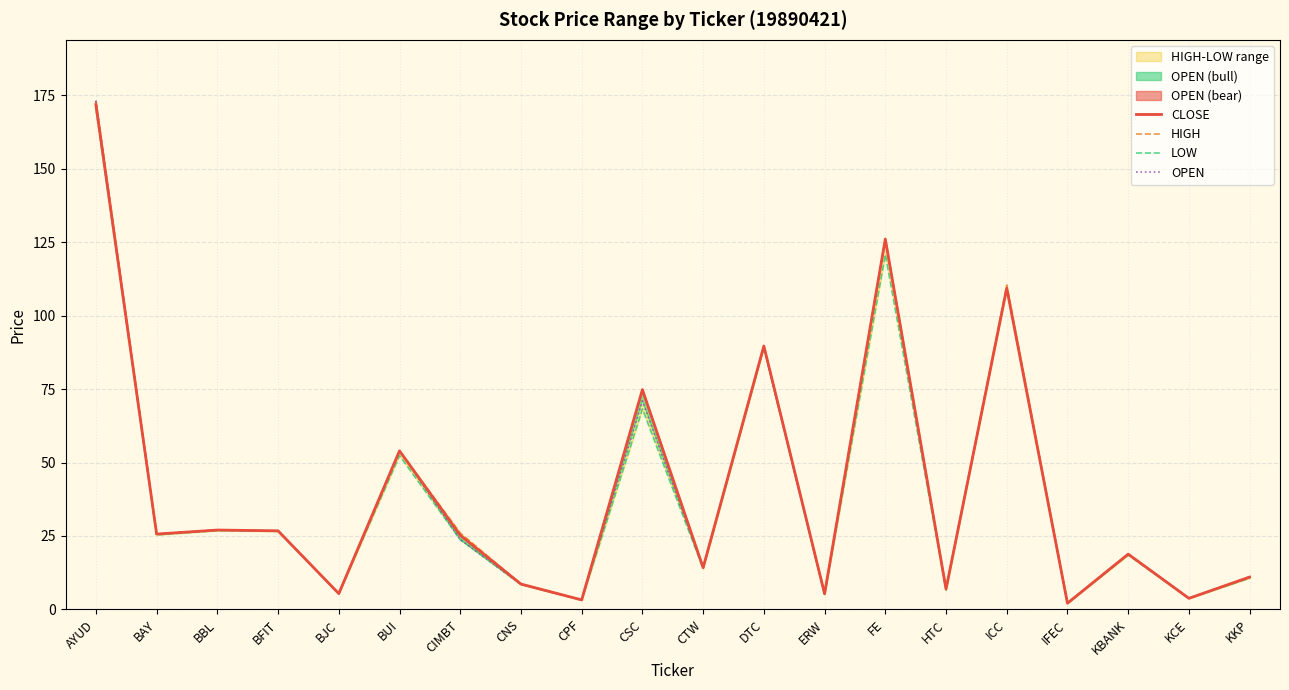

True or false: CLOSE and OPEN cross at least once.

True